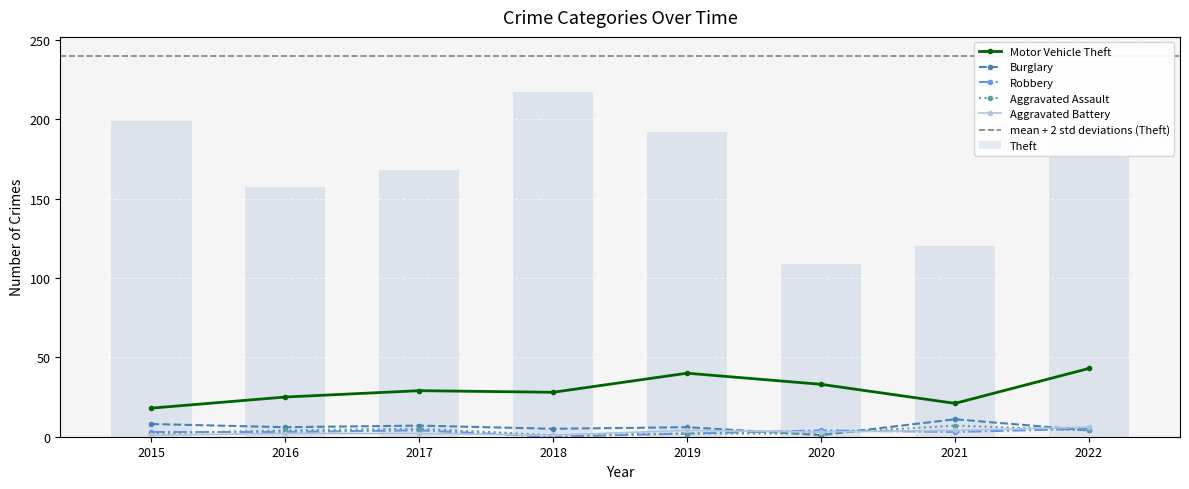

Reading right to left, list all the values displayed in this chart.

Aggravated Assault: 4	7	2	2	1	5	4	2
Aggravated Battery: 6	4	3	4	1	2	2	1
Burglary: 4	11	1	6	5	7	6	8
Motor Vehicle Theft: 43	21	33	40	28	29	25	18
Robbery: 5	3	4	2	0	4	3	3
Theft: 186	120	109	192	217	168	157	199